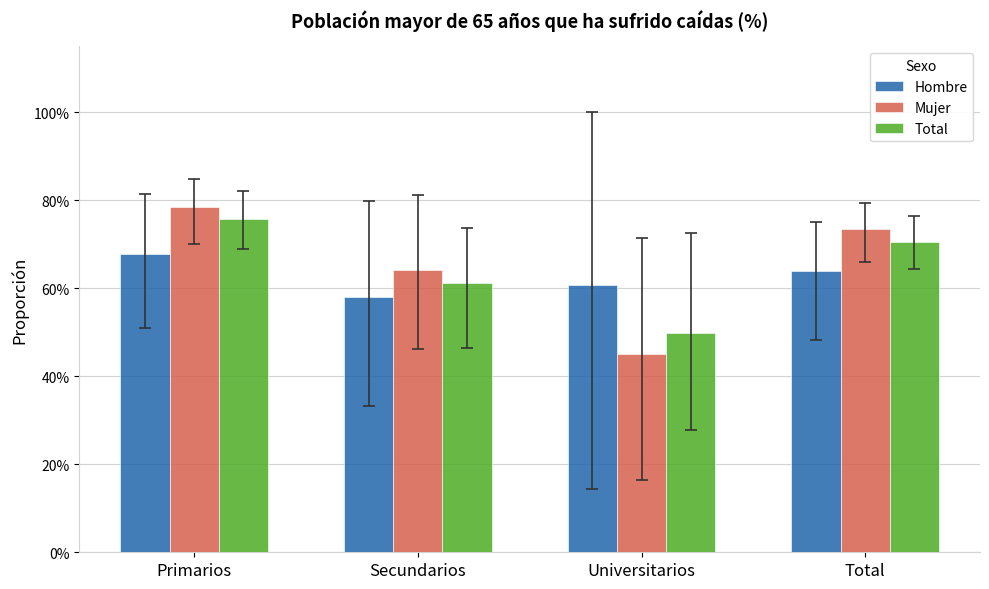

What is the label of the 4th bar from the left?

Total